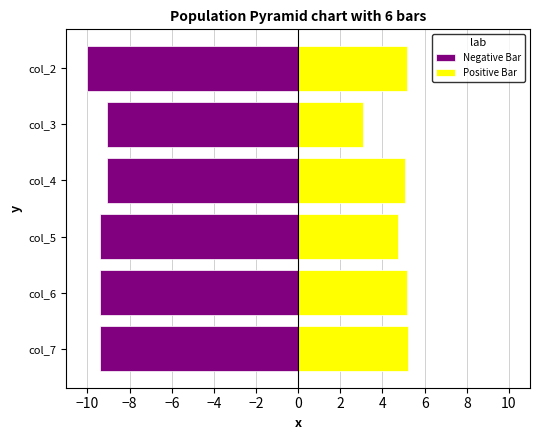

How many groups of bars are there?

6